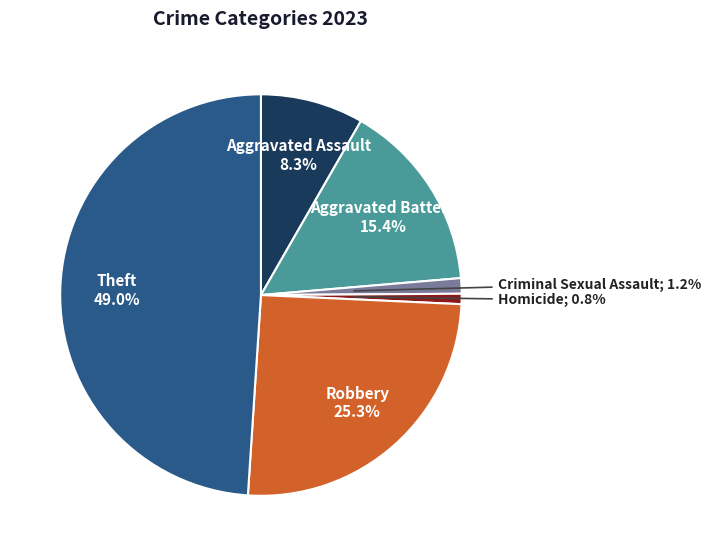

Is there a majority slice in this chart?

No